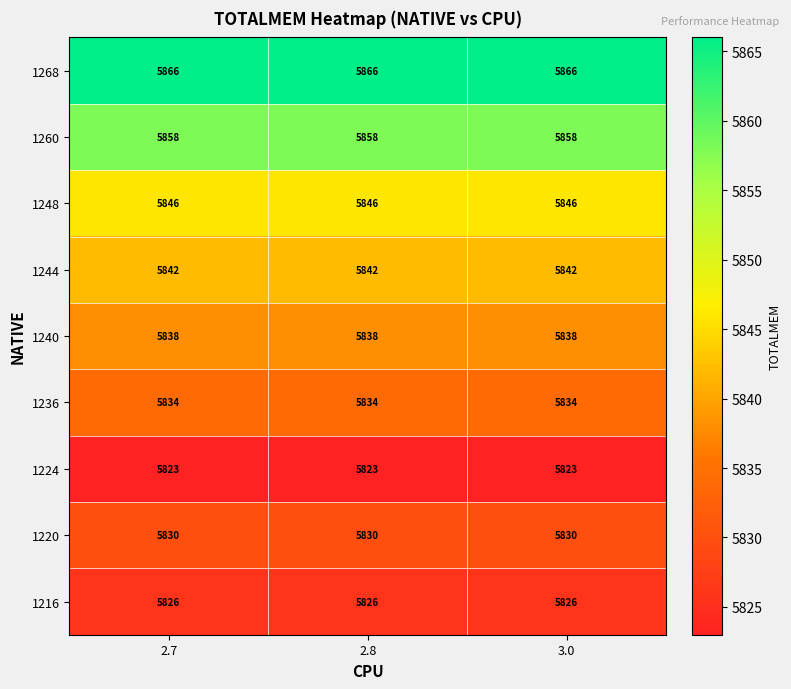

What is the difference between the highest and lowest values at 2.7?

43